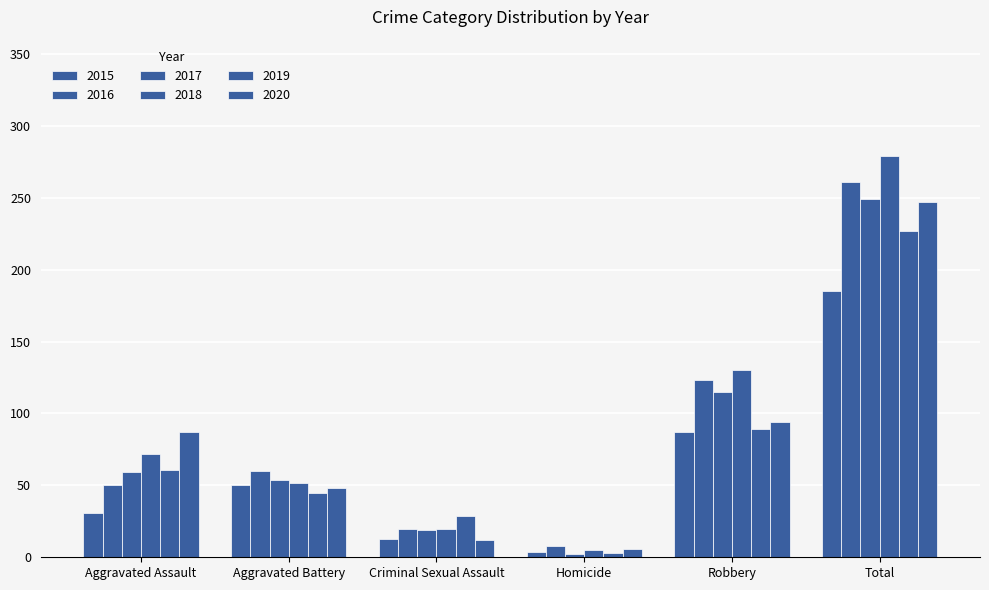

What is the label of the 5th bar from the left?

Robbery